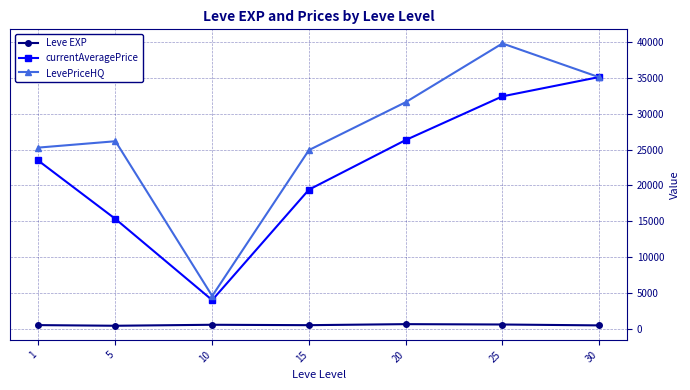

What is the sum of the LevePriceHQ values at 30 and 20?

66700.9